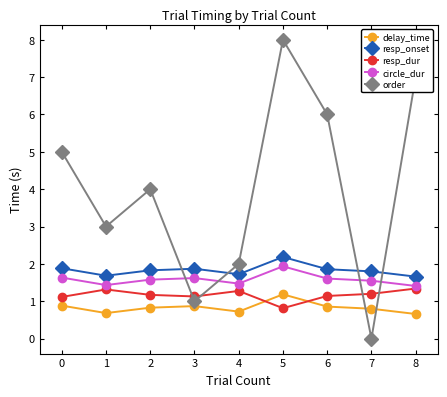

Where is the first local minimum for resp_onset?

1